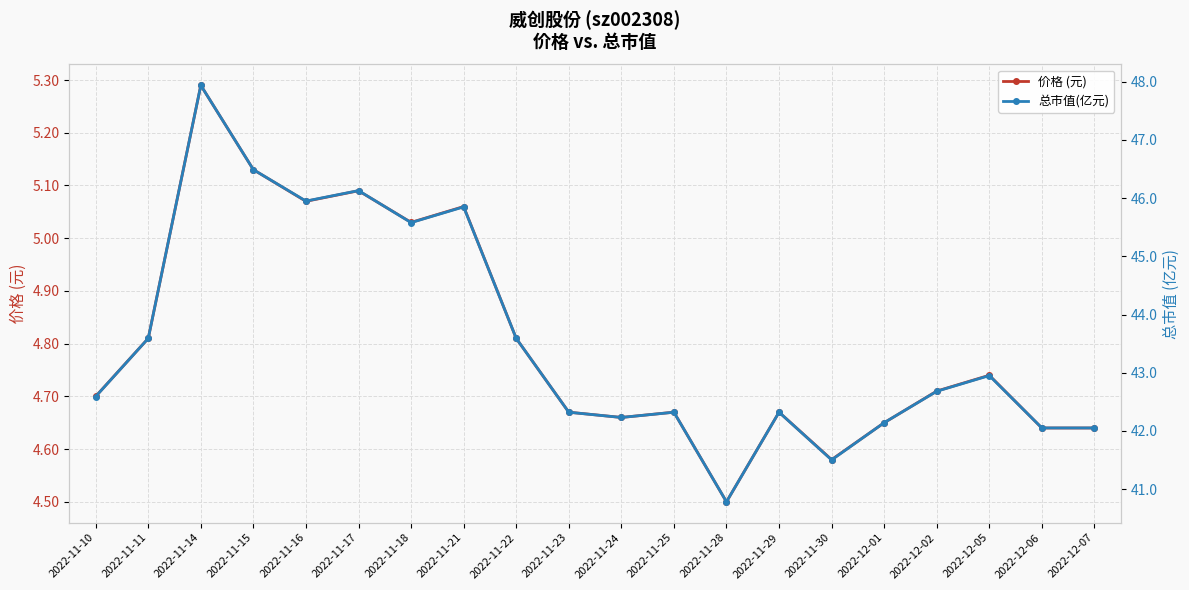

What is the average value of the 价格 (元) series?

4.8